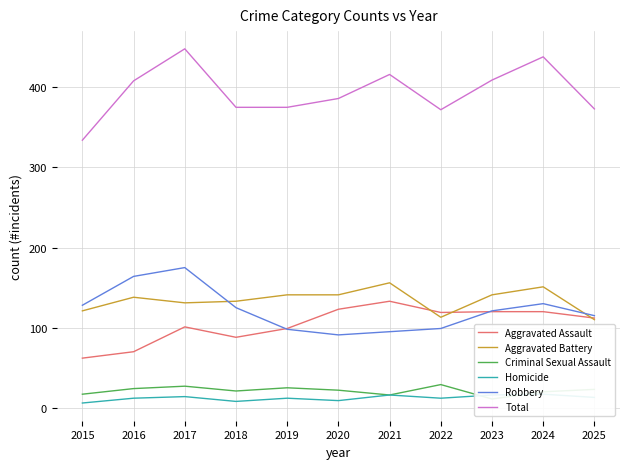

At which label is Aggravated Battery closest to 133?

2018